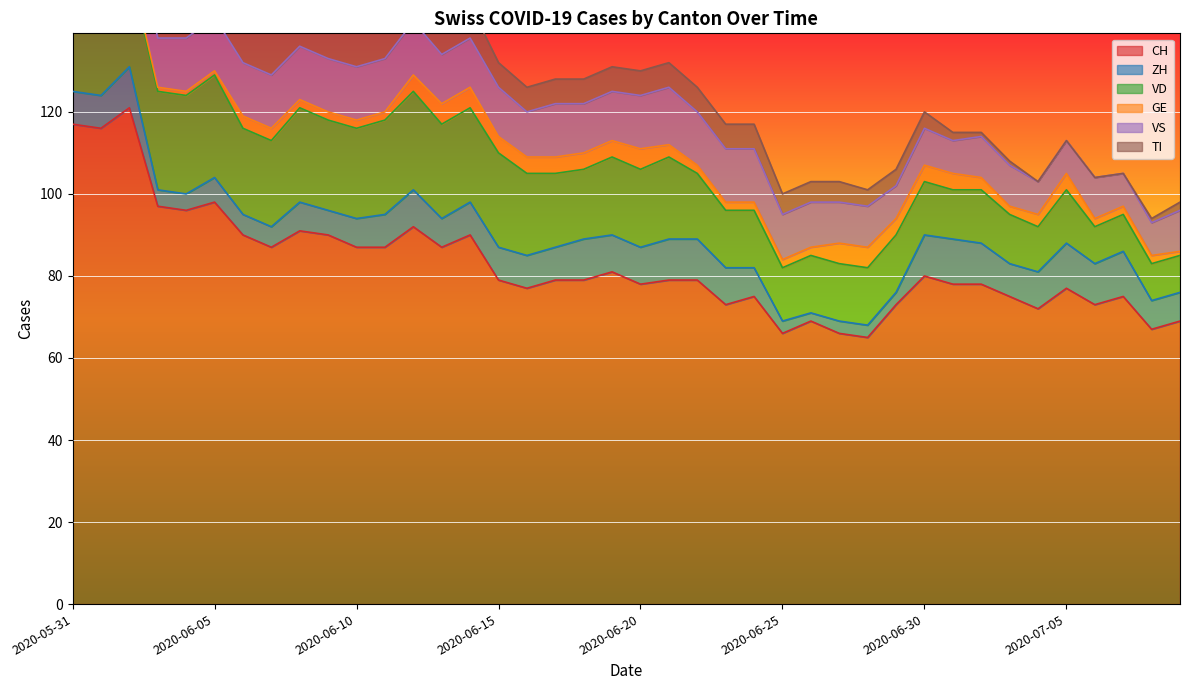

Which series has the widest spread of values?

CH